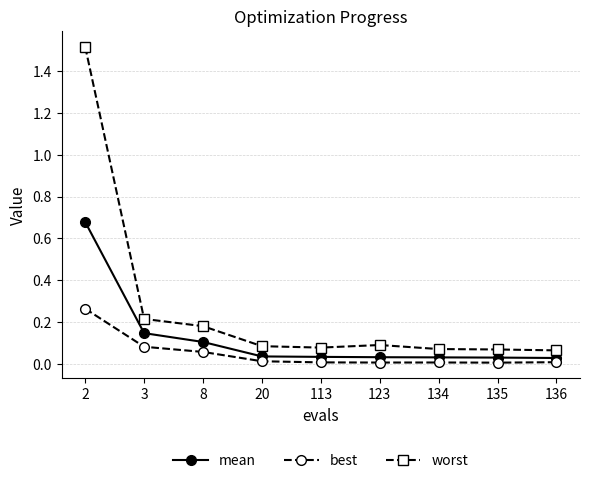

Rank the series at 136 from lowest to highest value.

best, mean, worst